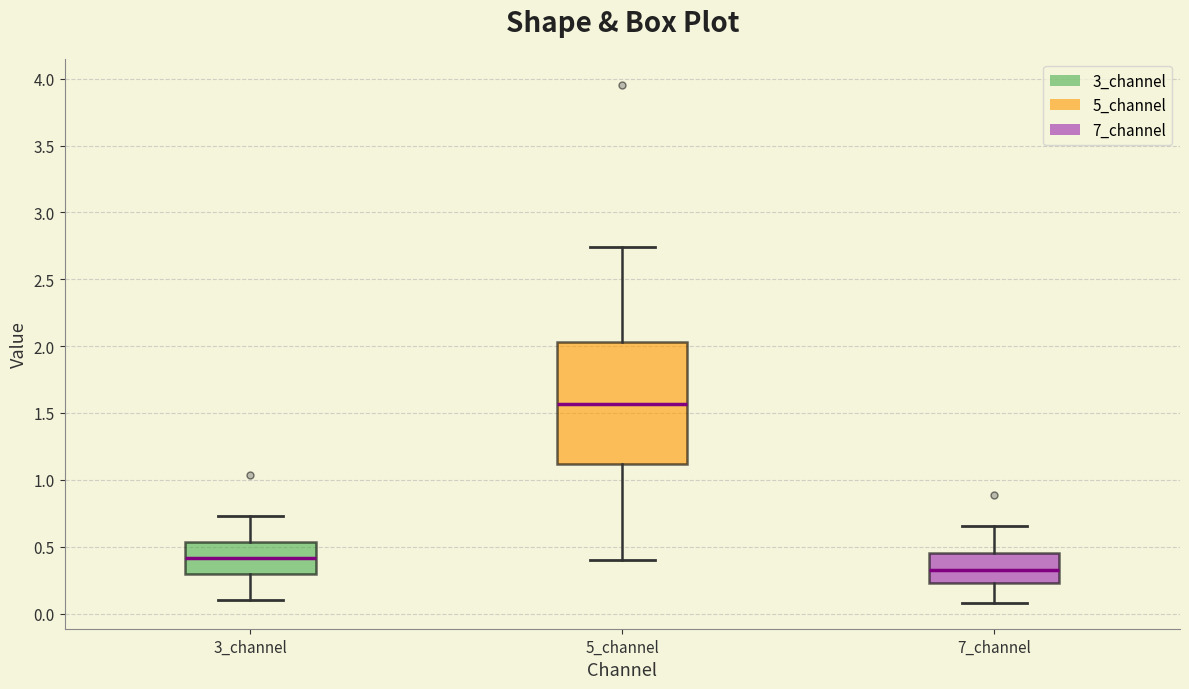

Which box's median line is the highest?

5_channel